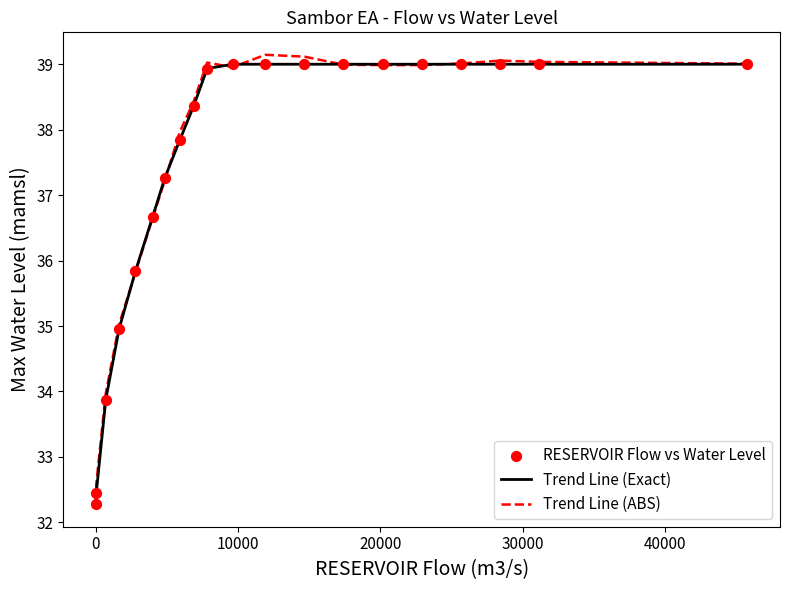

What is the greatest value displayed?

39.1